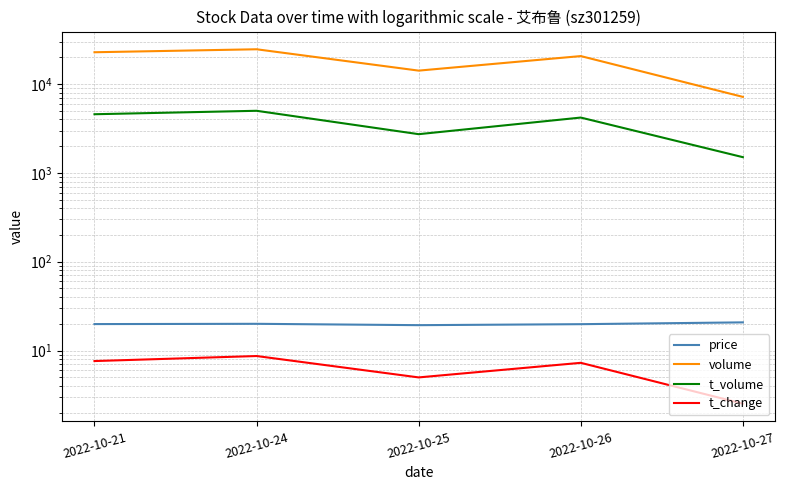

What is the difference between the second highest and second lowest values in the volume series?

8657.0